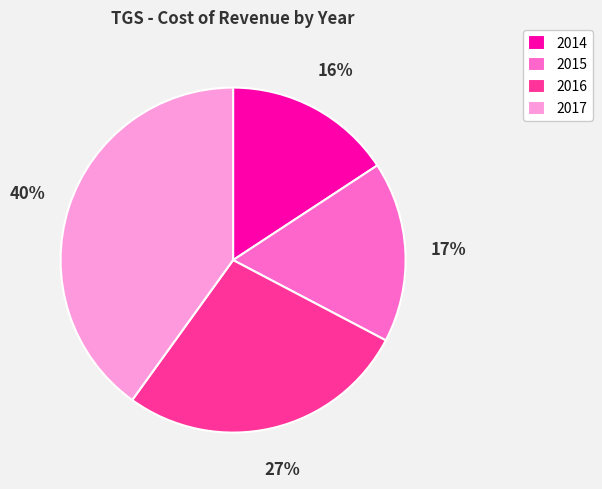

How many slices are in this pie chart?

4